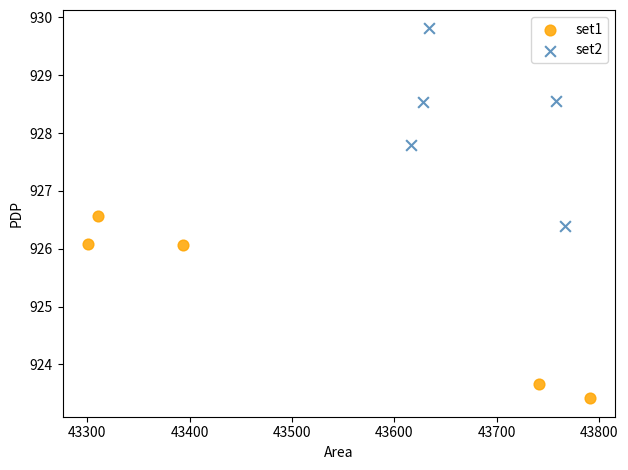

Which series contains the highest Y value?

set2